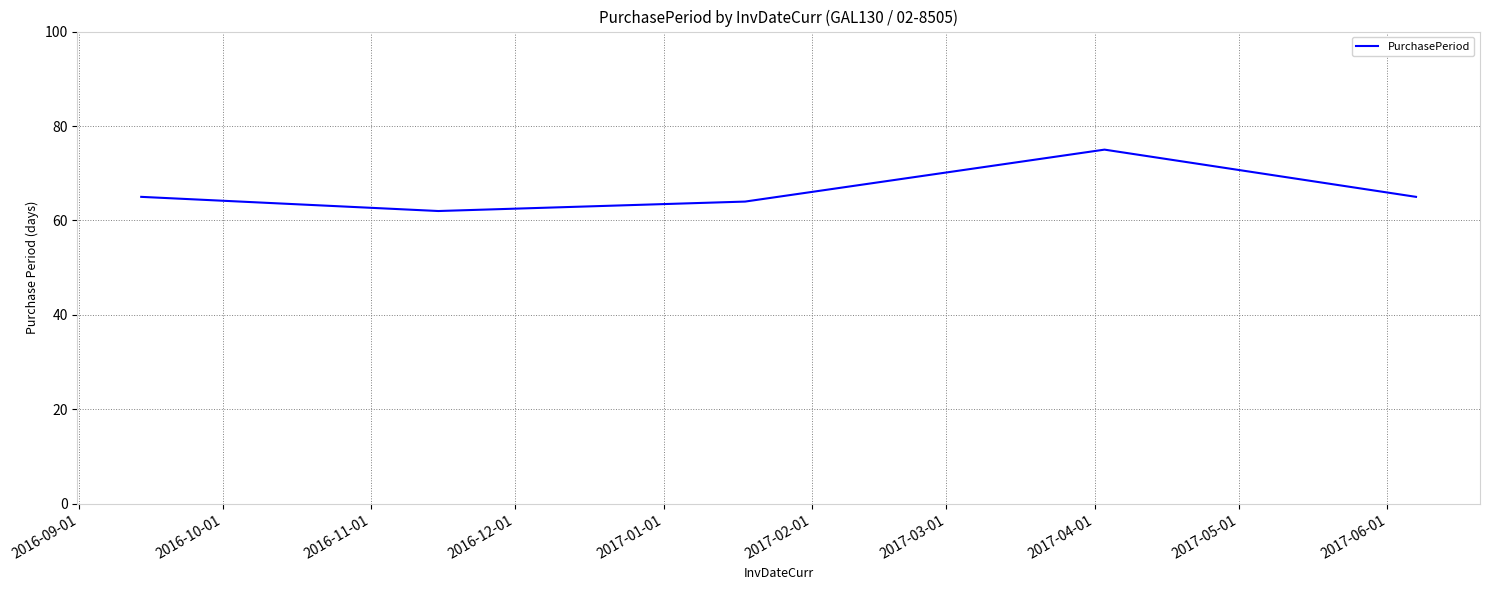

True or false: there are more than 1 points higher than both neighbors.

False